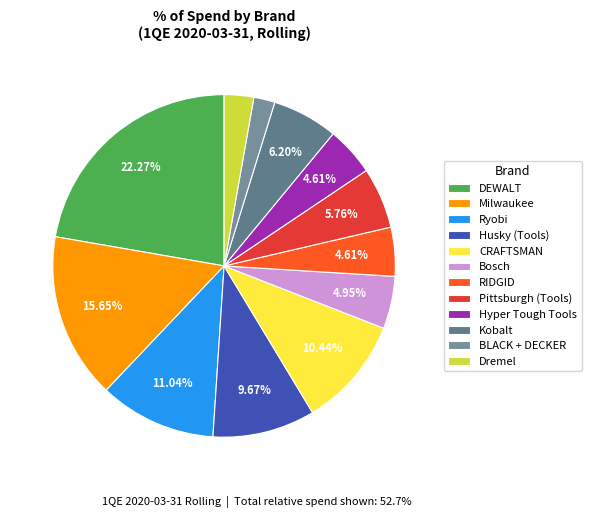

What is the total percentage of Milwaukee and Kobalt?

21.9%